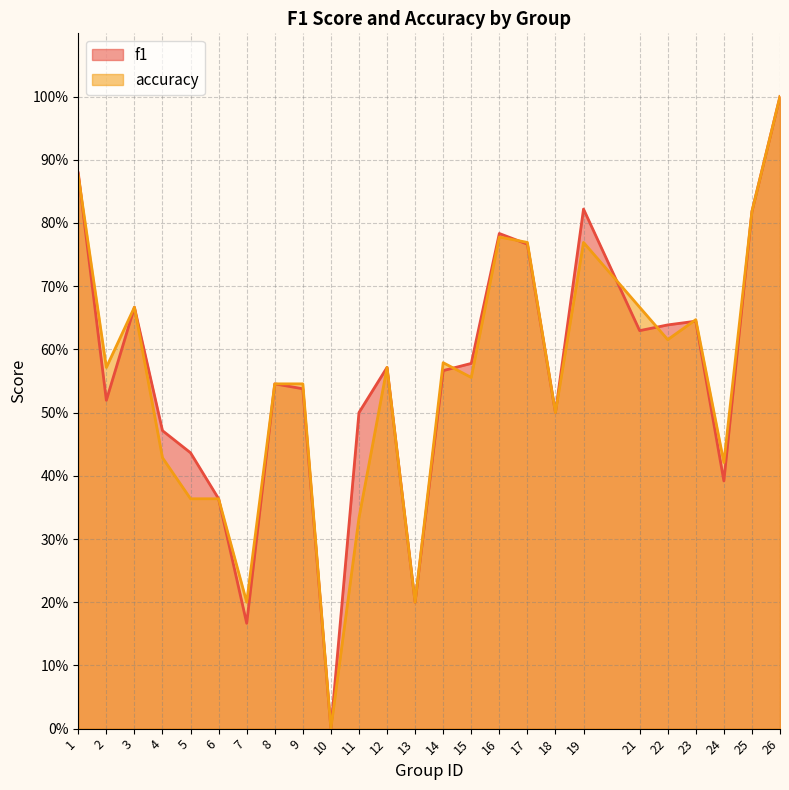

Which series ends up on top after the final intersection of accuracy and f1?

accuracy